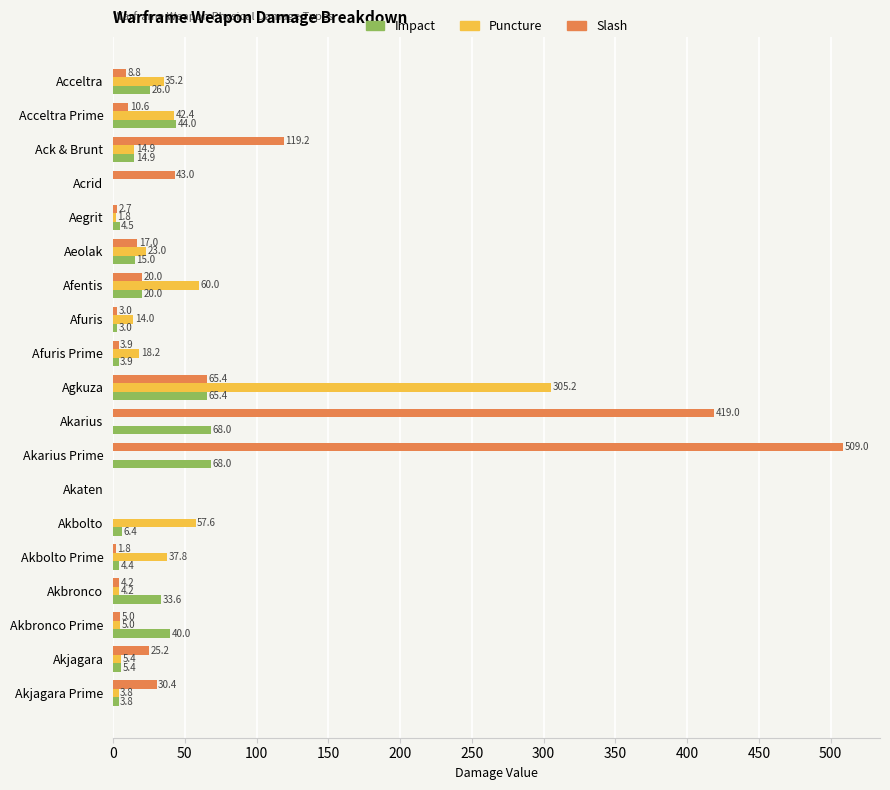

Which series changed the most between Afuris and Agkuza?

Puncture